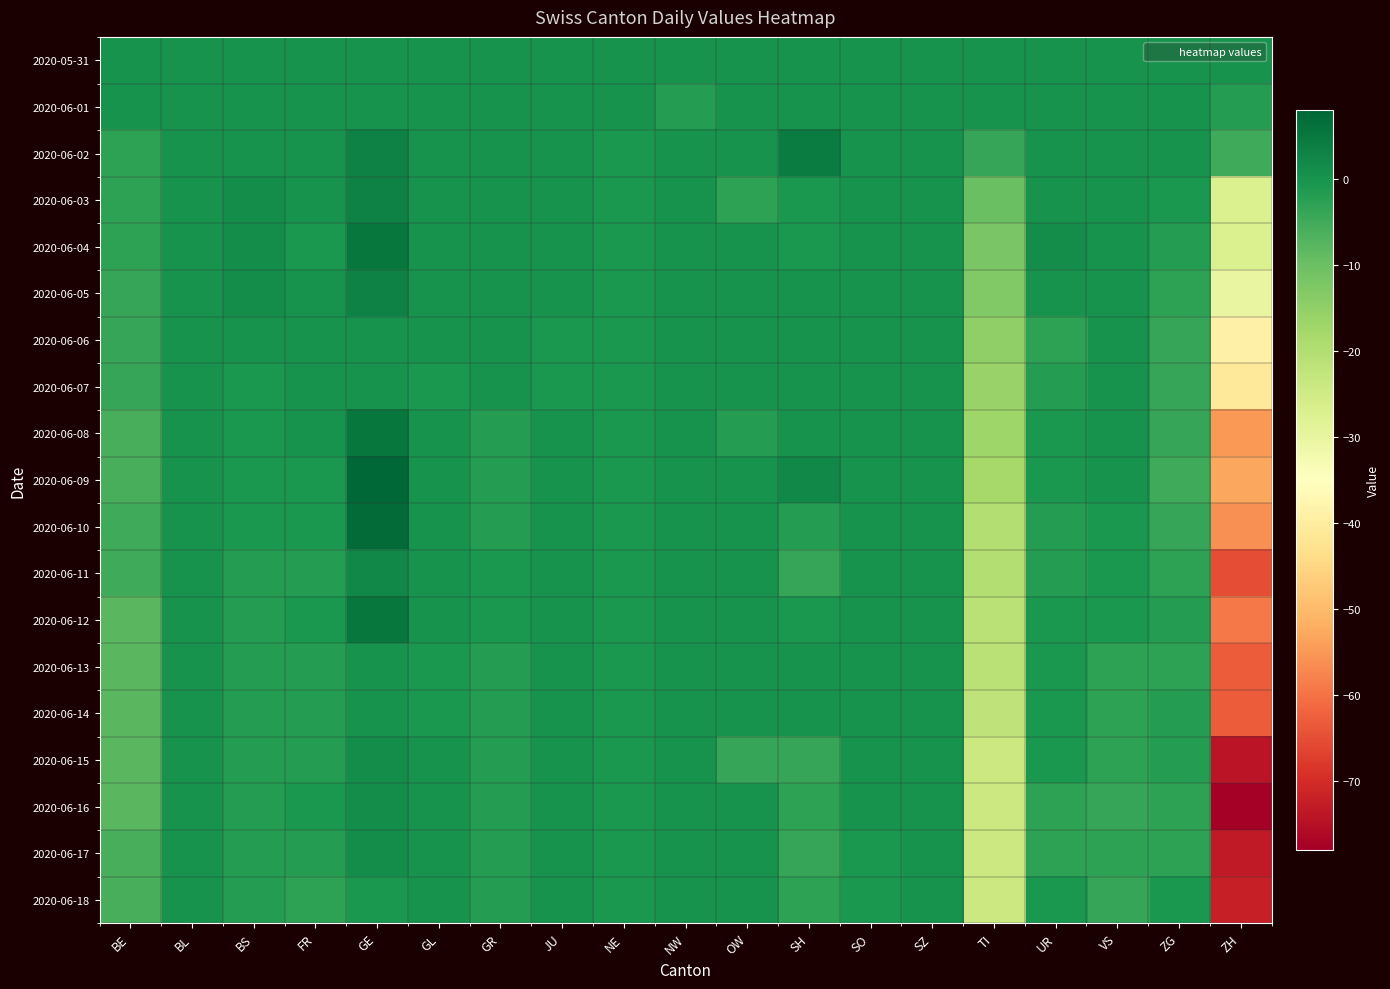

At BS, list the series in order from largest to smallest.

2020-06-03, 2020-06-04, 2020-06-05, 2020-05-31, 2020-06-01, 2020-06-02, 2020-06-06, 2020-06-07, 2020-06-08, 2020-06-09, 2020-06-10, 2020-06-11, 2020-06-12, 2020-06-13, 2020-06-14, 2020-06-15, 2020-06-16, 2020-06-17, 2020-06-18